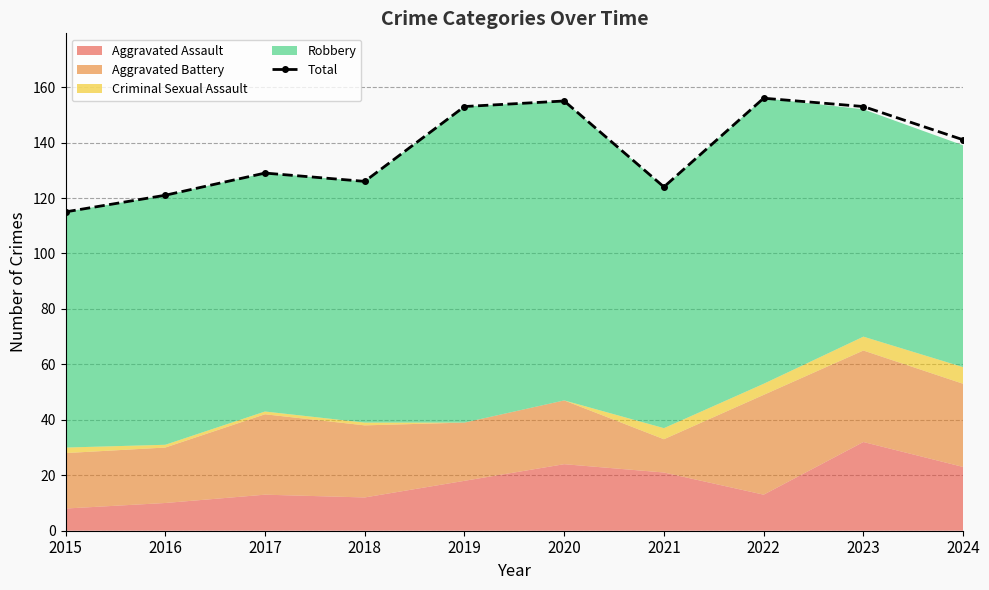

How many lines are shown in the chart?

1